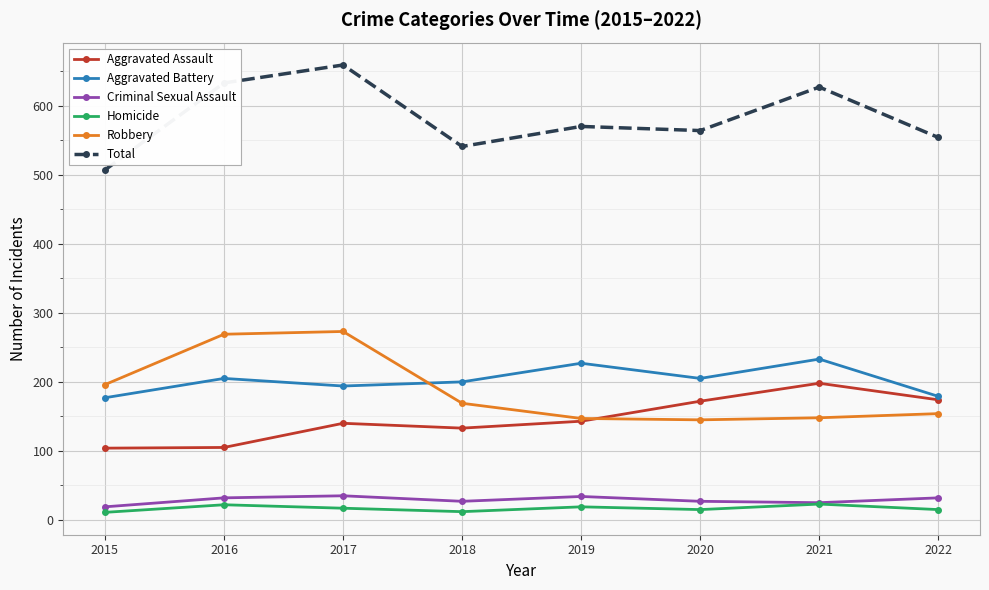

True or false: Aggravated Assault has more than 1 points higher than both neighbors.

True